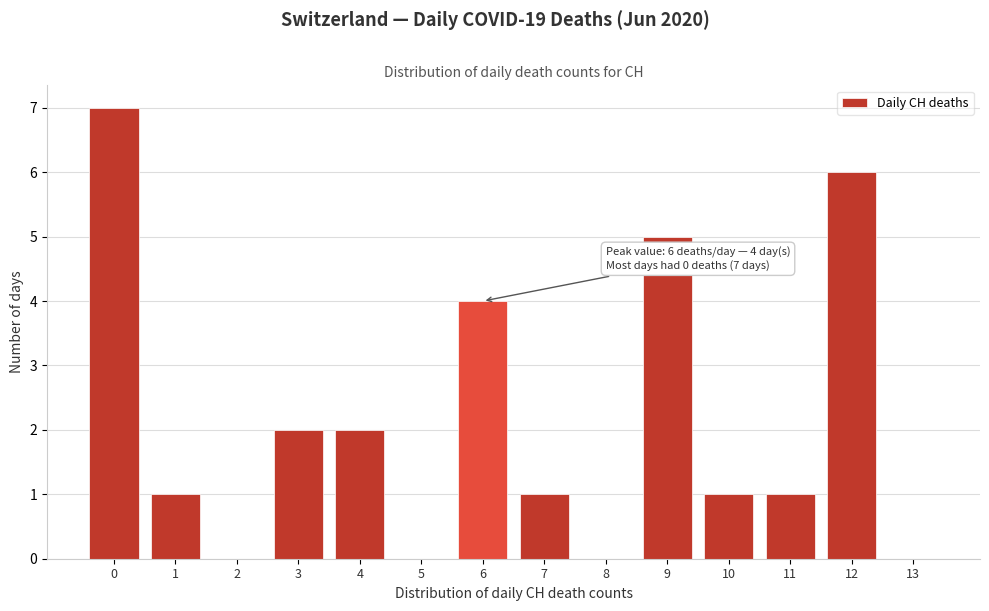

Which range on the x-axis has the tallest bar?

-0.5 to 0.5